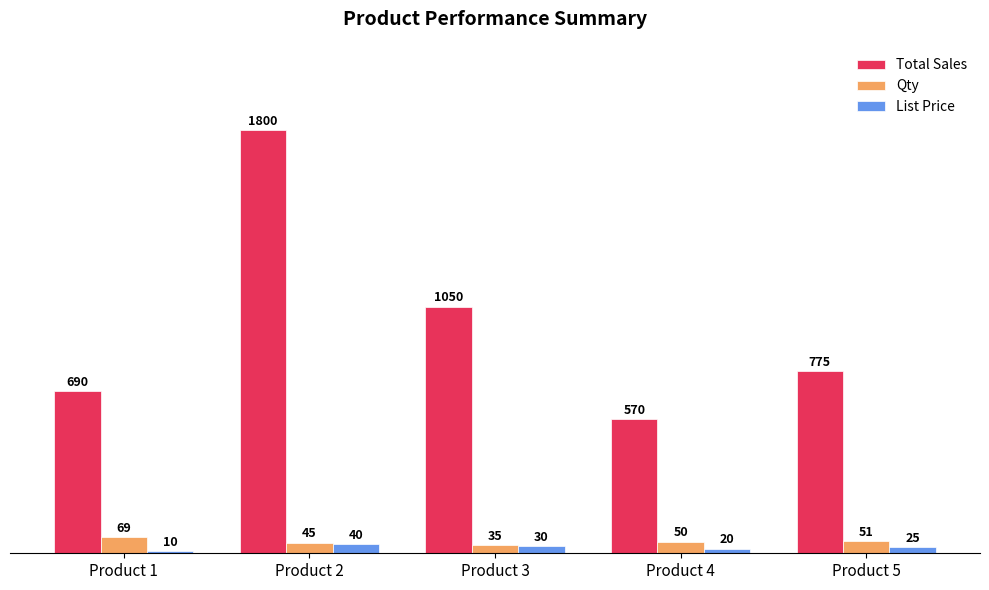

Reading left to right, extract all data points from this chart.

Total Sales: Product 1=690	Product 2=1800	Product 3=1050	Product 4=570	Product 5=775
Qty: Product 1=69	Product 2=45	Product 3=35	Product 4=50	Product 5=51
List Price: Product 1=10	Product 2=40	Product 3=30	Product 4=20	Product 5=25